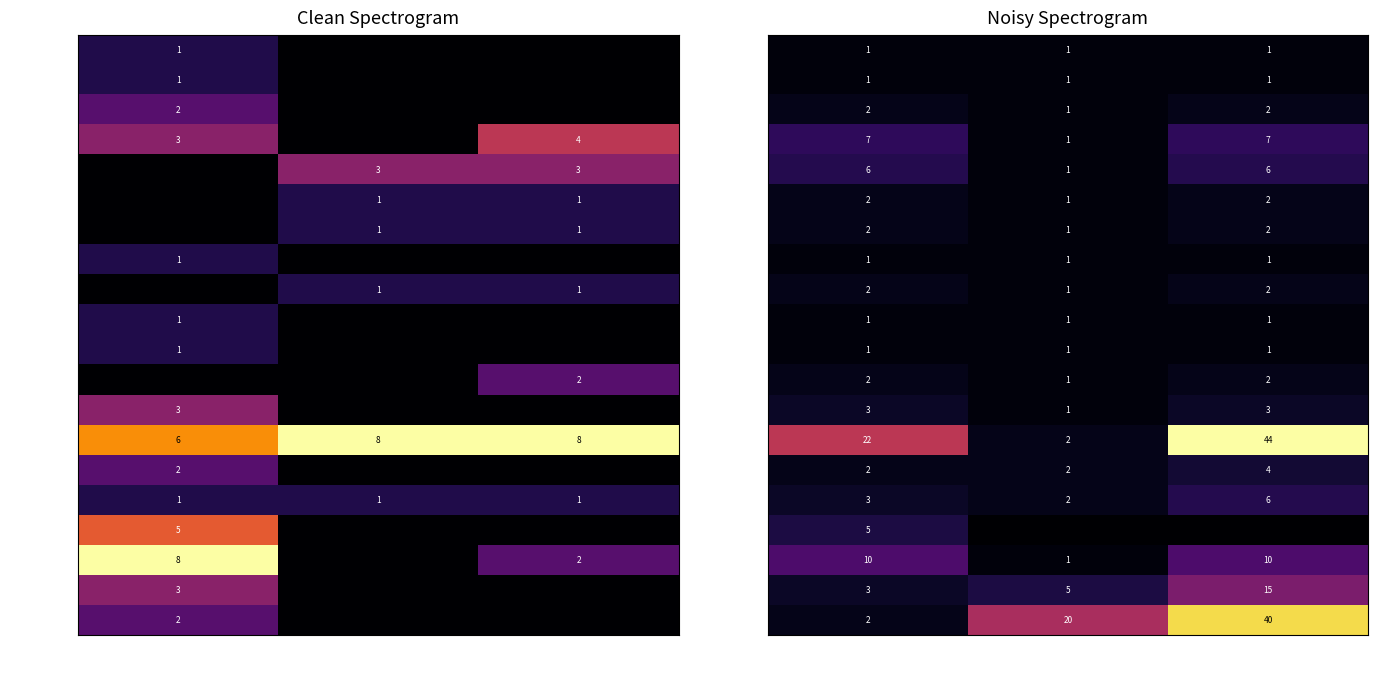

What is the difference between the maximum and minimum values in the 0 Ом (1206) series?

42